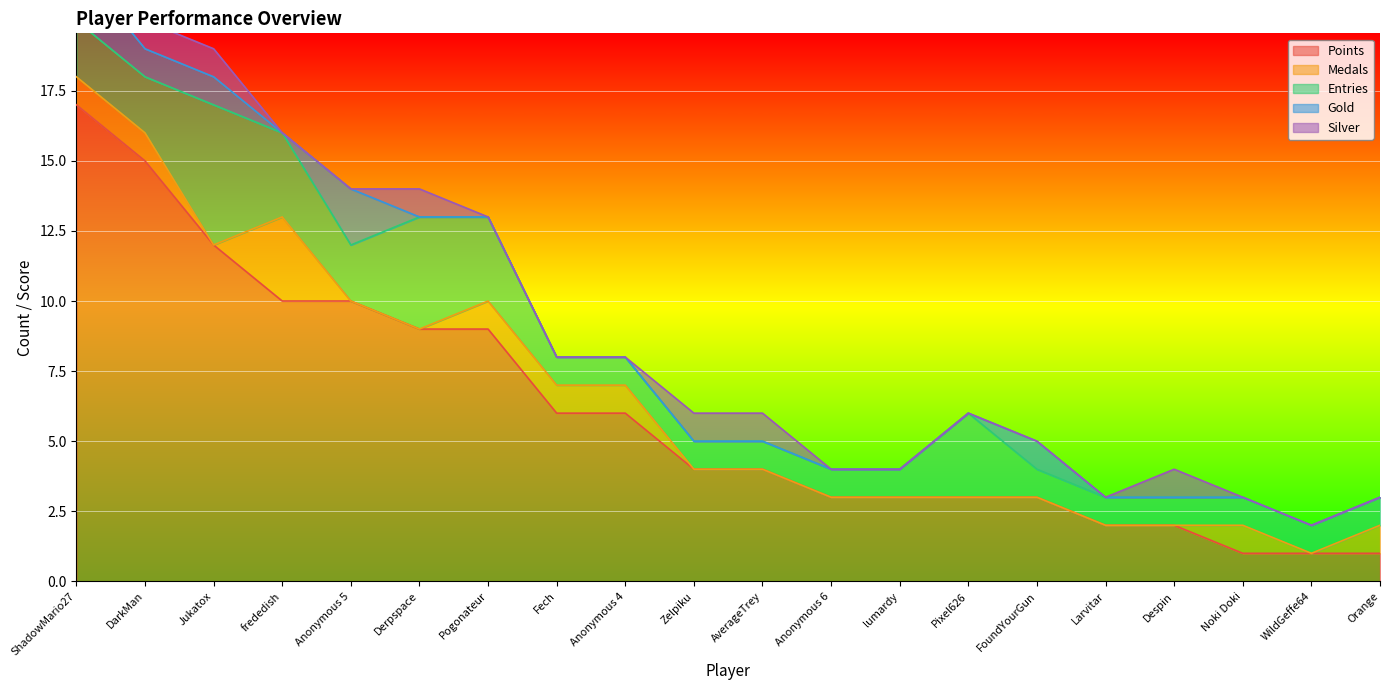

True or false: Silver and Gold cross at least once.

True